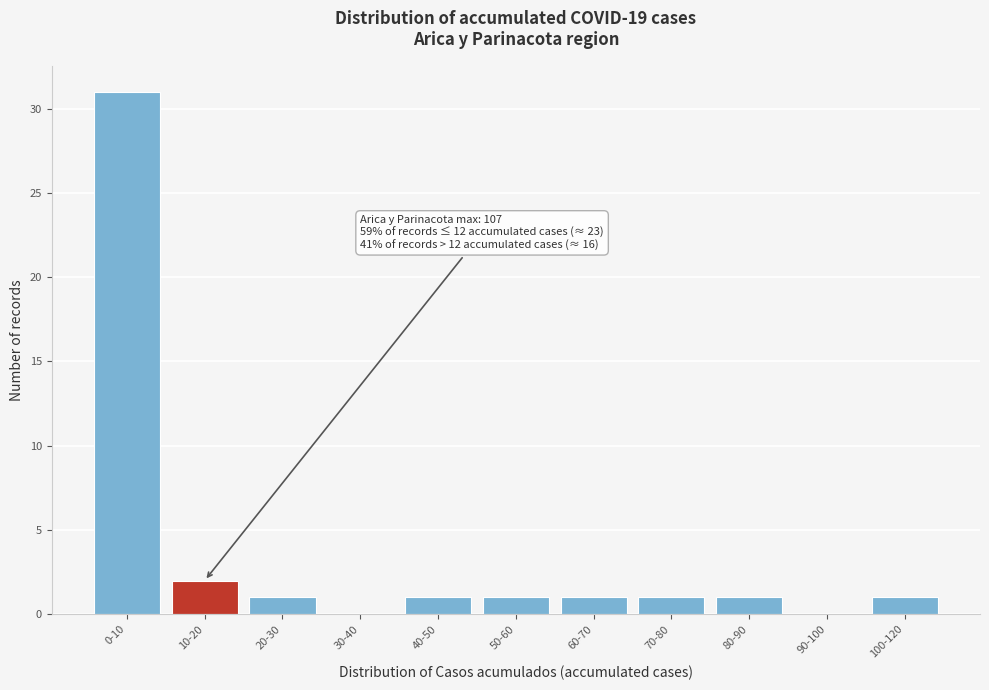

Reading left to right, list all the values displayed in this chart.

0-10=31	10-20=2	20-30=1	30-40=0	40-50=1	50-60=1	60-70=1	70-80=1	80-90=1	90-100=0	100-120=1